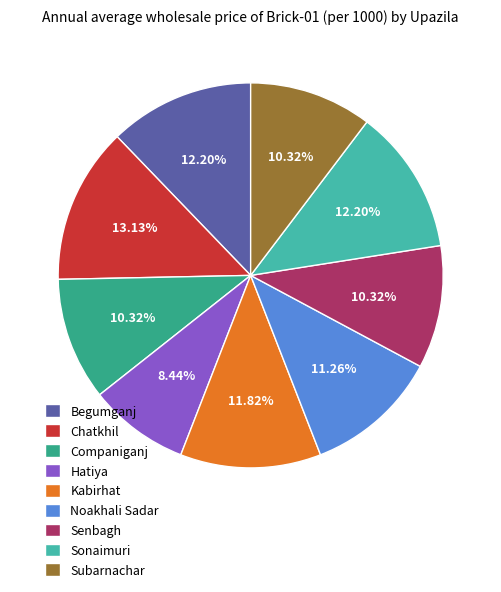

Approximately how many times larger is the value at Noakhali Sadar compared to Senbagh?

1.1